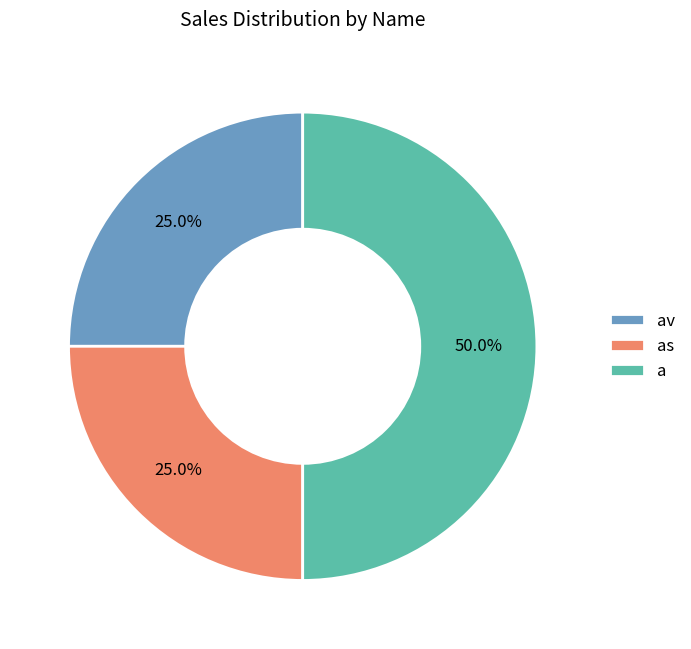

Which has a higher value, av or a?

a